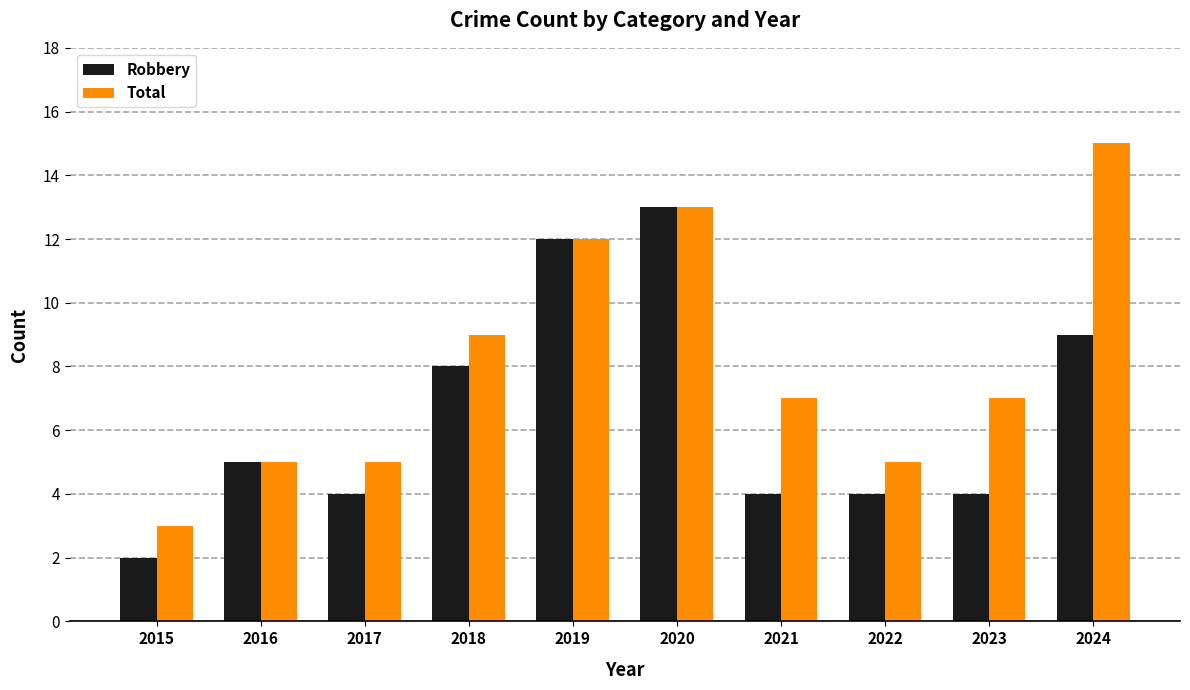

At how many categories does at least one series exceed 11?

3